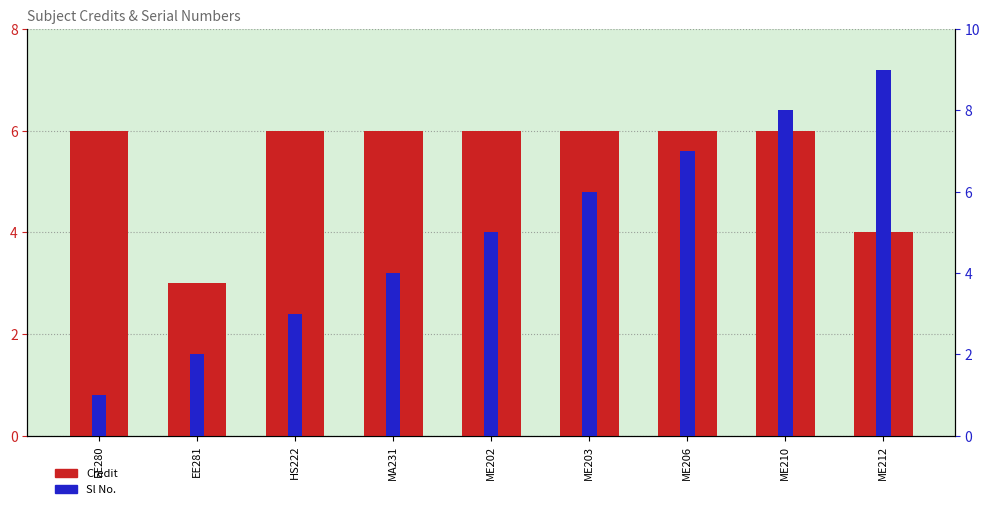

Reading left to right, extract all data points from this chart.

Credit: EE280=6	EE281=3	HS222=6	MA231=6	ME202=6	ME203=6	ME206=6	ME210=6	ME212=4
Sl No.: EE280=1	EE281=2	HS222=3	MA231=4	ME202=5	ME203=6	ME206=7	ME210=8	ME212=9